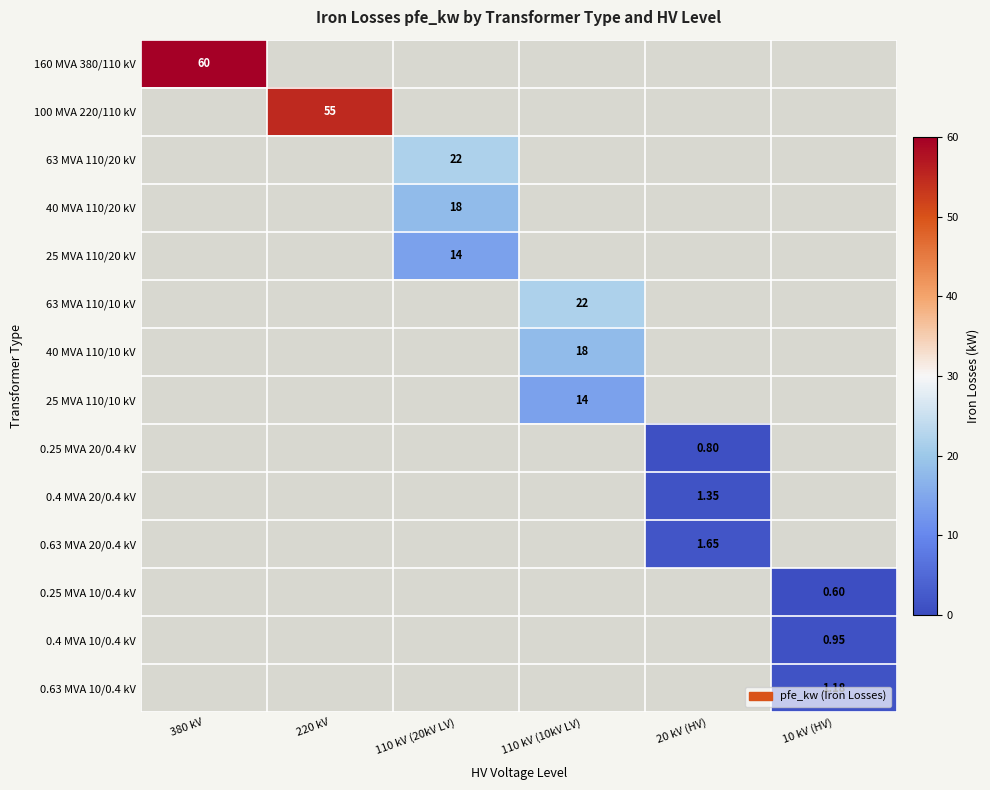

At which label is 160 MVA 380/110 kV closest to 30?

380 kV